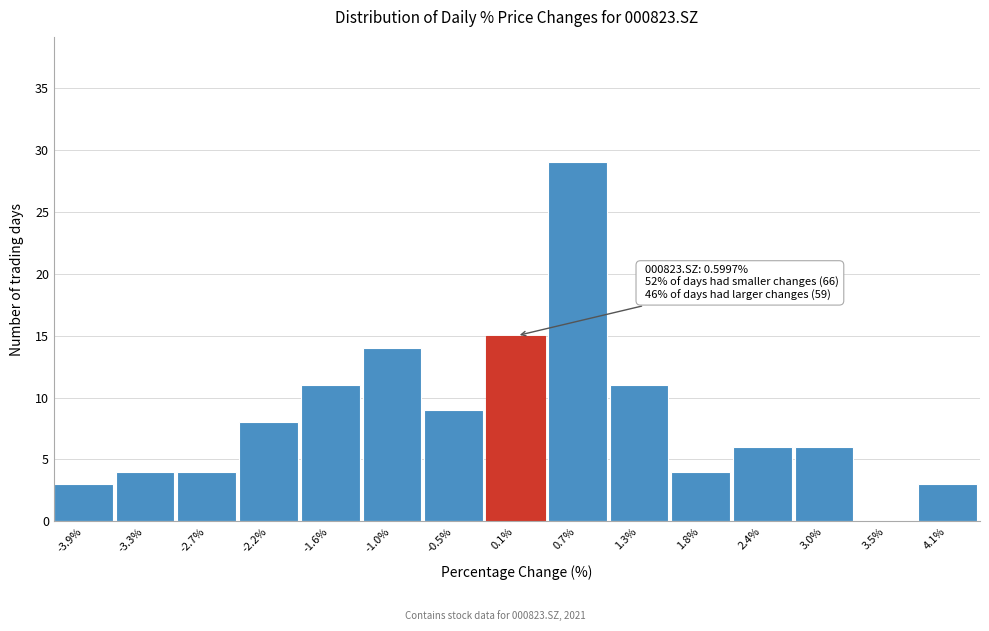

Reading right to left, list all the values displayed in this chart.

4.1%=3	3.5%=0	3.0%=6	2.4%=6	1.8%=4	1.3%=11	0.7%=29	0.1%=15	-0.5%=9	-1.0%=14	-1.6%=11	-2.2%=8	-2.7%=4	-3.3%=4	-3.9%=3